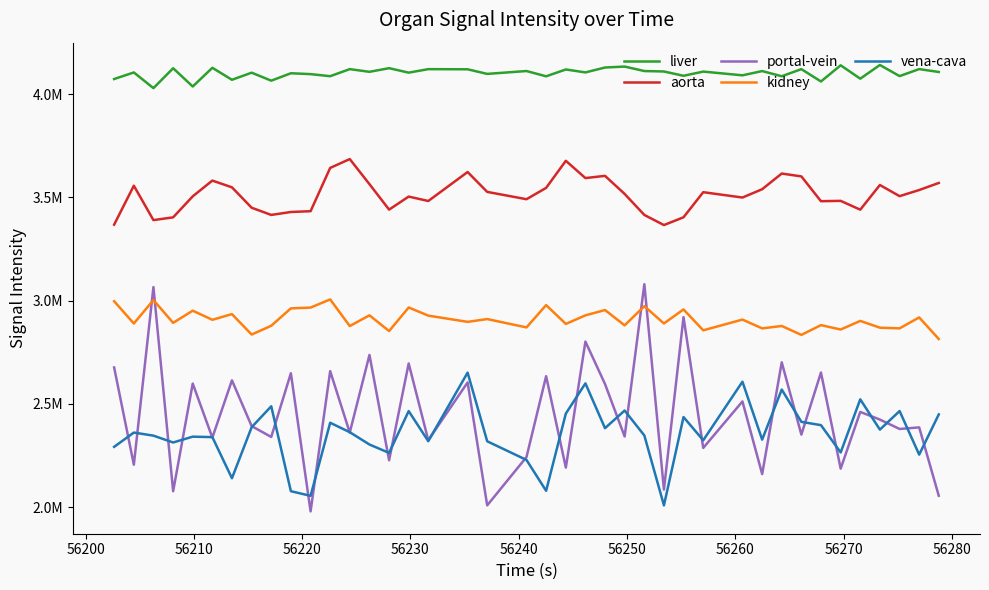

What is the average value of the vena-cava series?

2355470.4